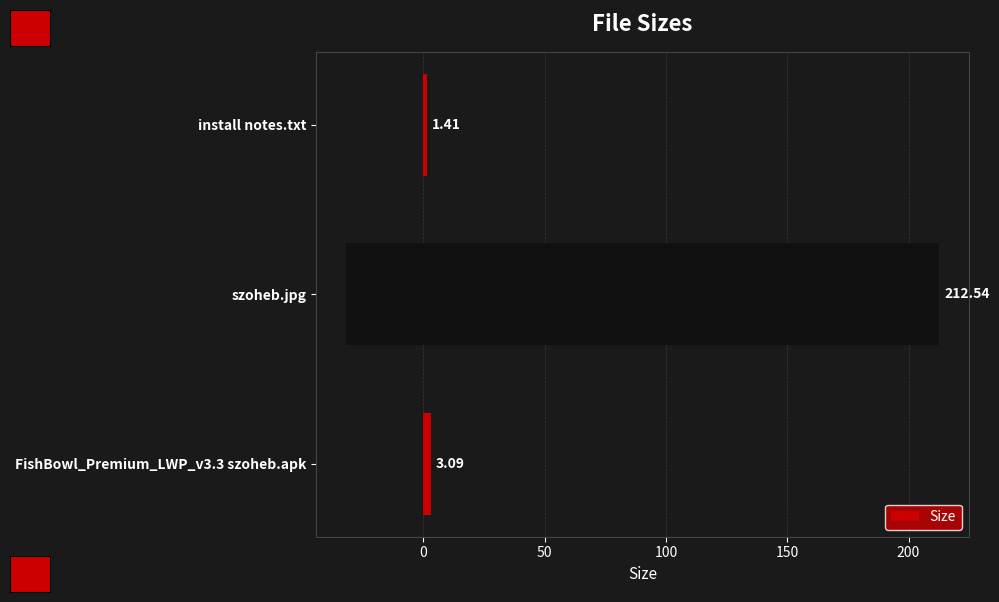

Count the number of data series in this chart.

1